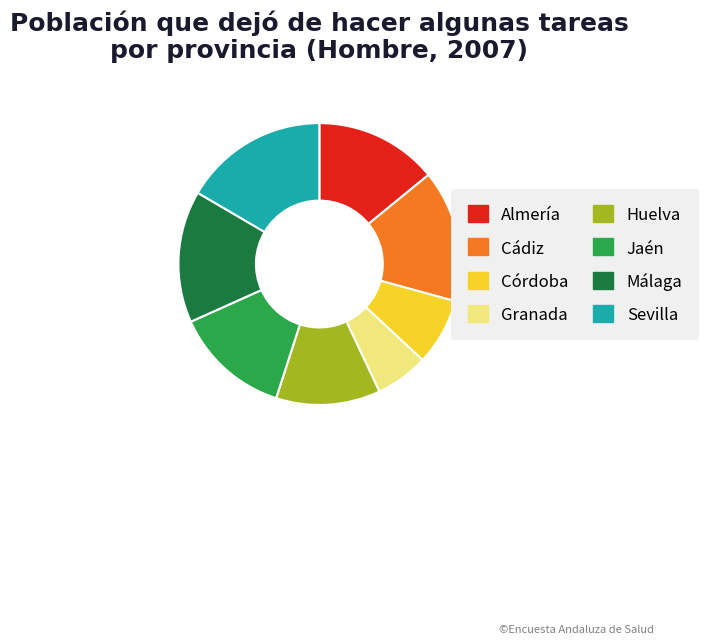

Is it true that Almería is 27% of the pie?

False